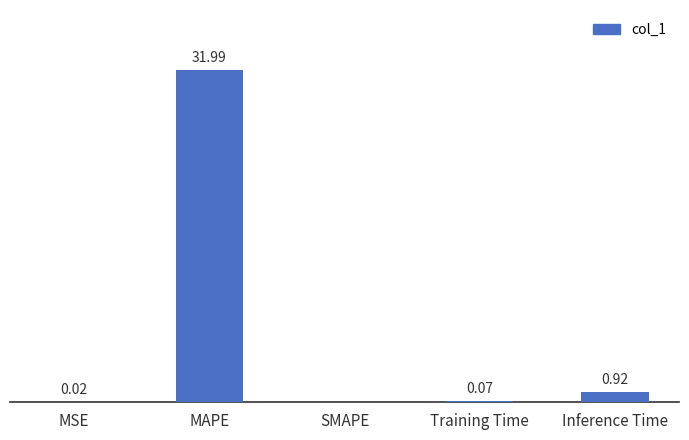

Between Training Time and MSE, which is larger?

Training Time